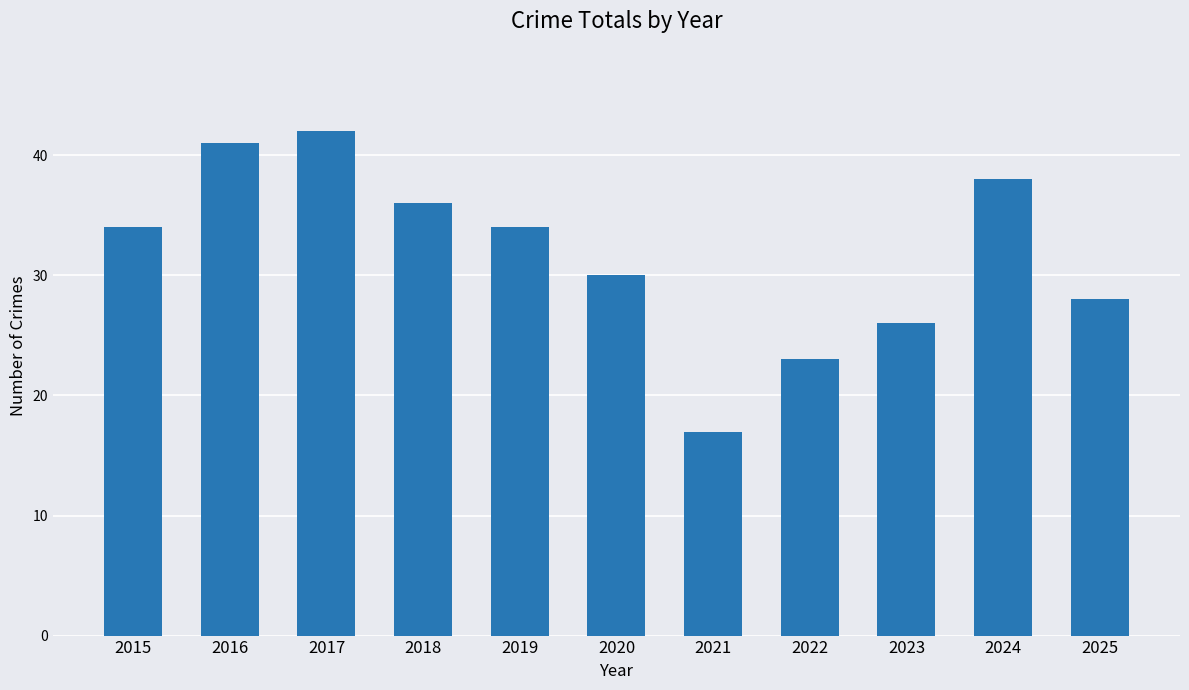

Which category has the lowest value across all series?

2021